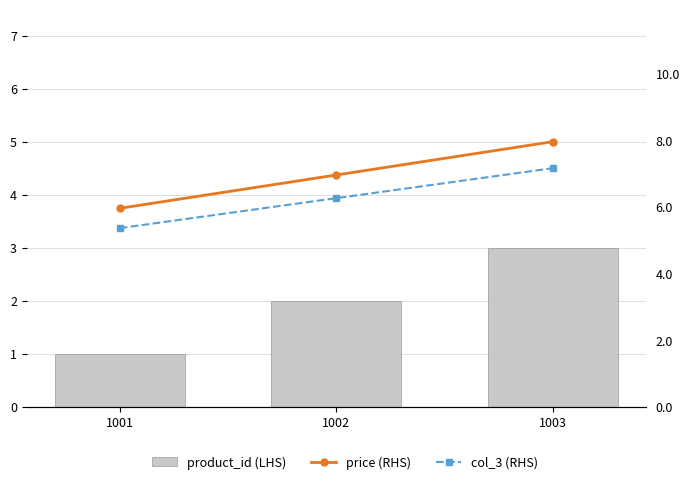

How many categories are shown in the chart?

3